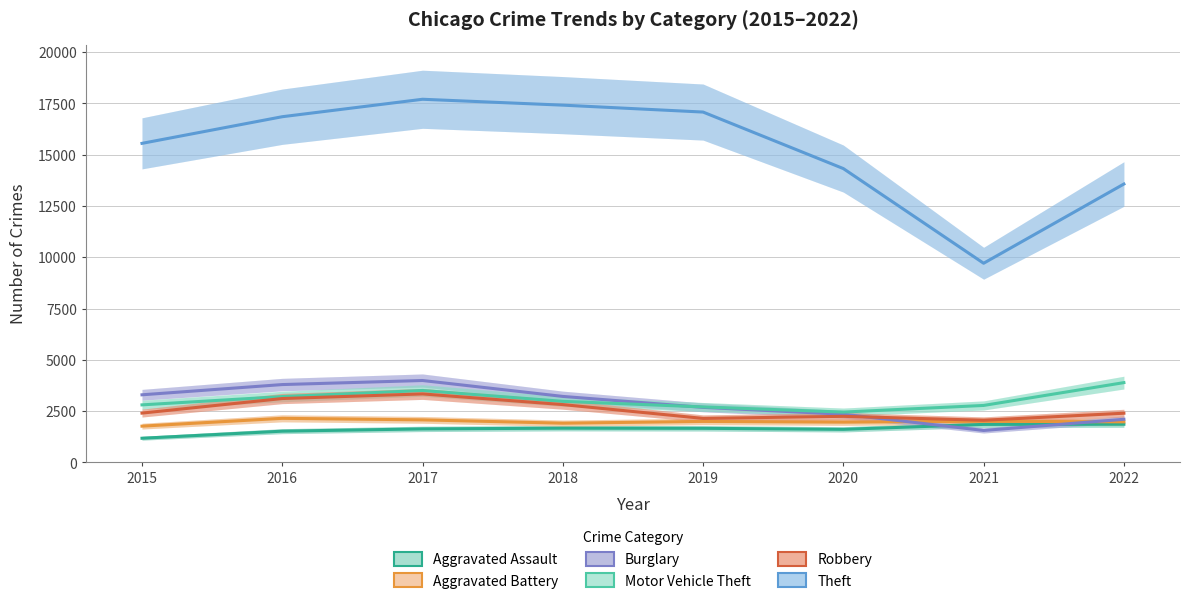

What is the difference between the Burglary values at 2021 and 2015?

1738